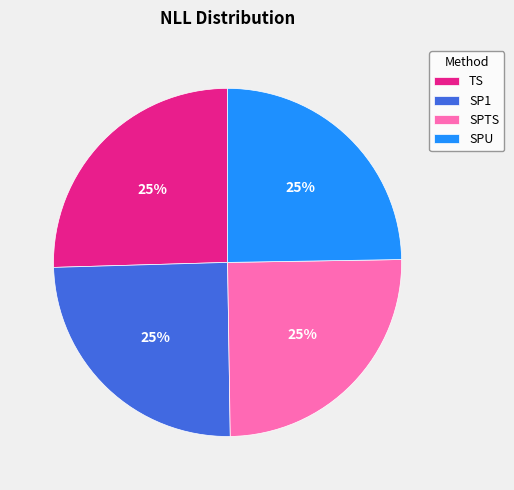

Does SPTS account for over 50% of the chart?

No